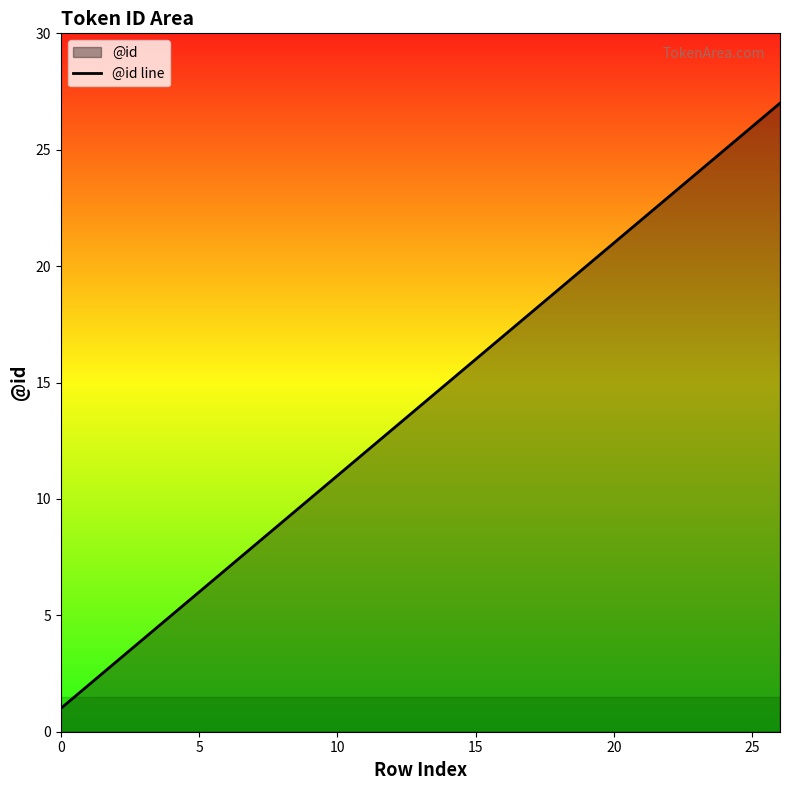

Approximately how many times larger is the value at 21 compared to 18?

1.2